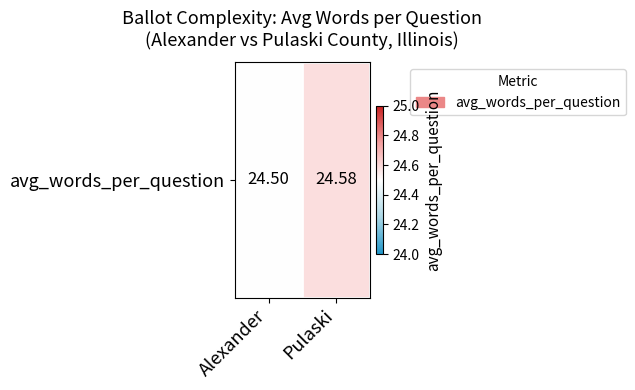

What is the ratio of the value at Alexander to the value at Pulaski?

1.0